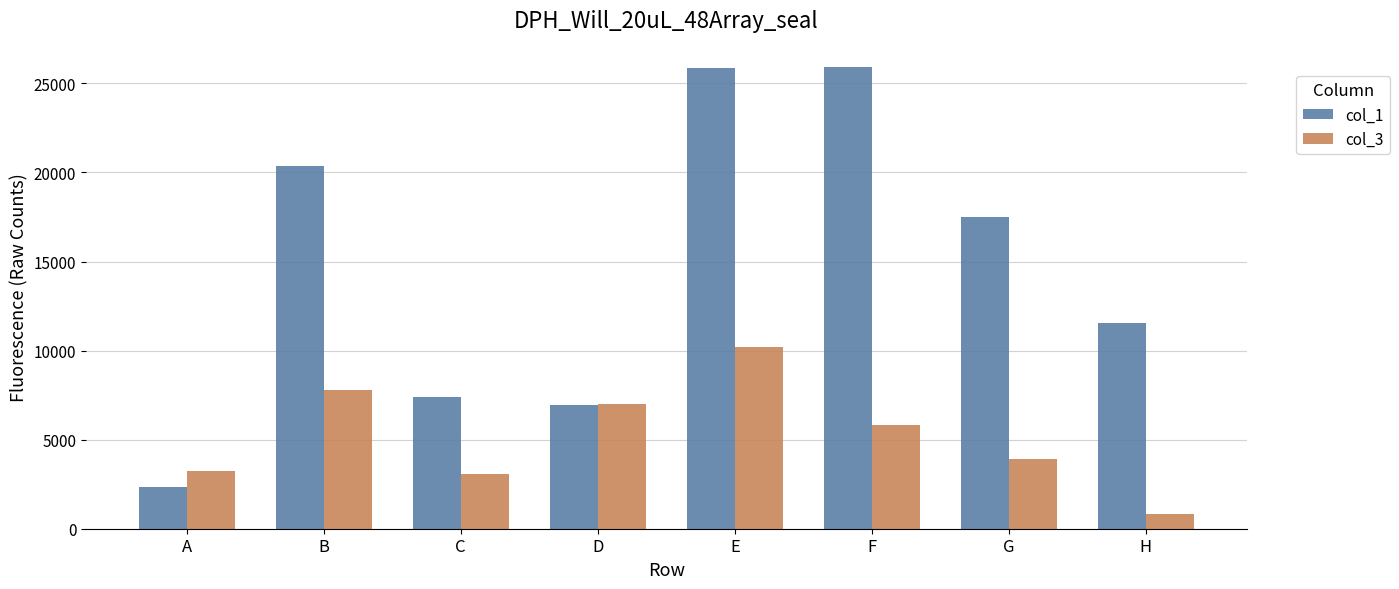

At how many categories does at least one series exceed 6792?

7